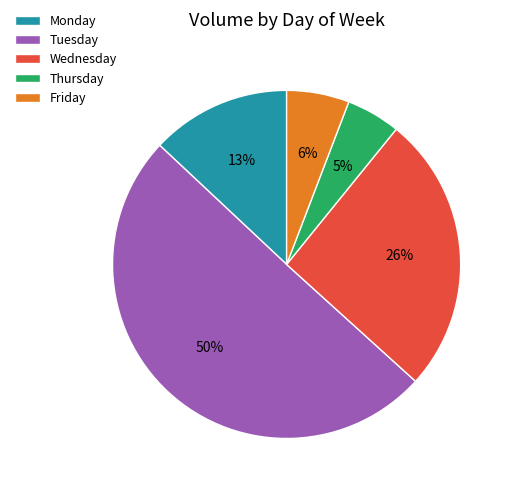

What is the largest slice in the pie chart?

Tuesday